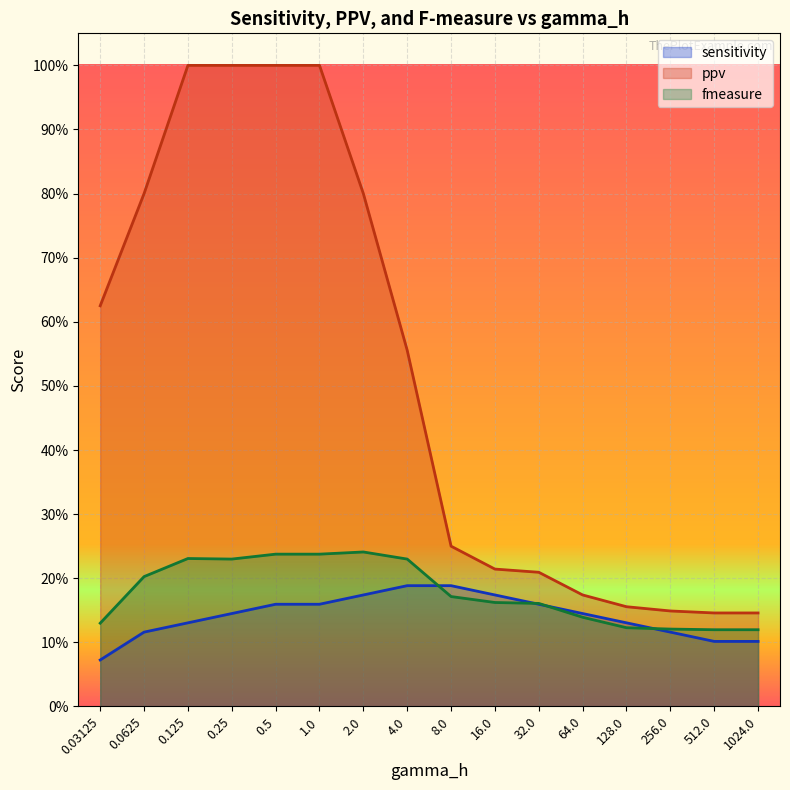

What are all the series names shown in the legend?

sensitivity, ppv, fmeasure